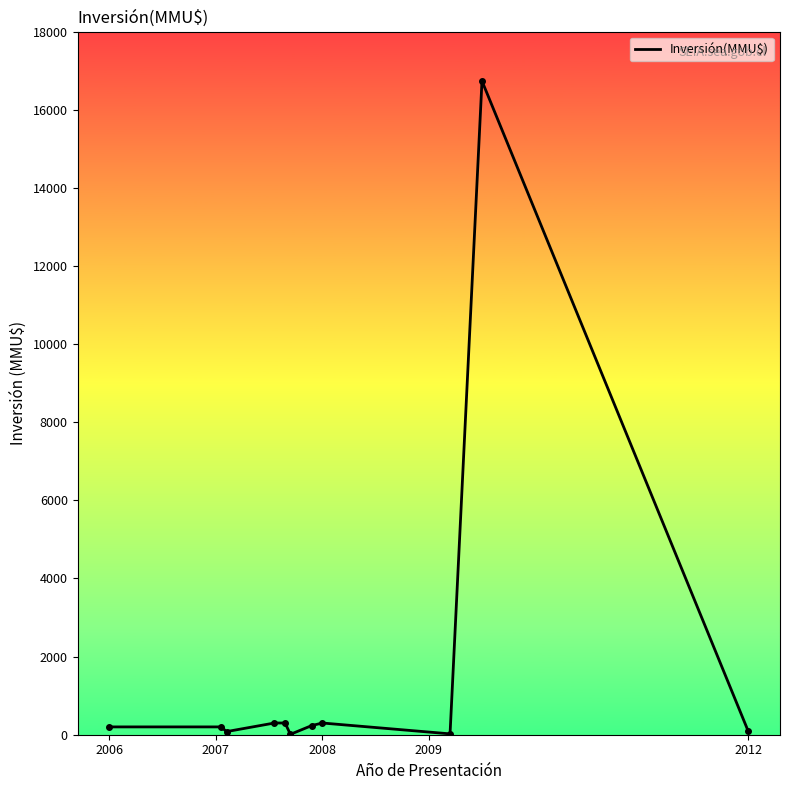

What is the greatest value displayed?

16736